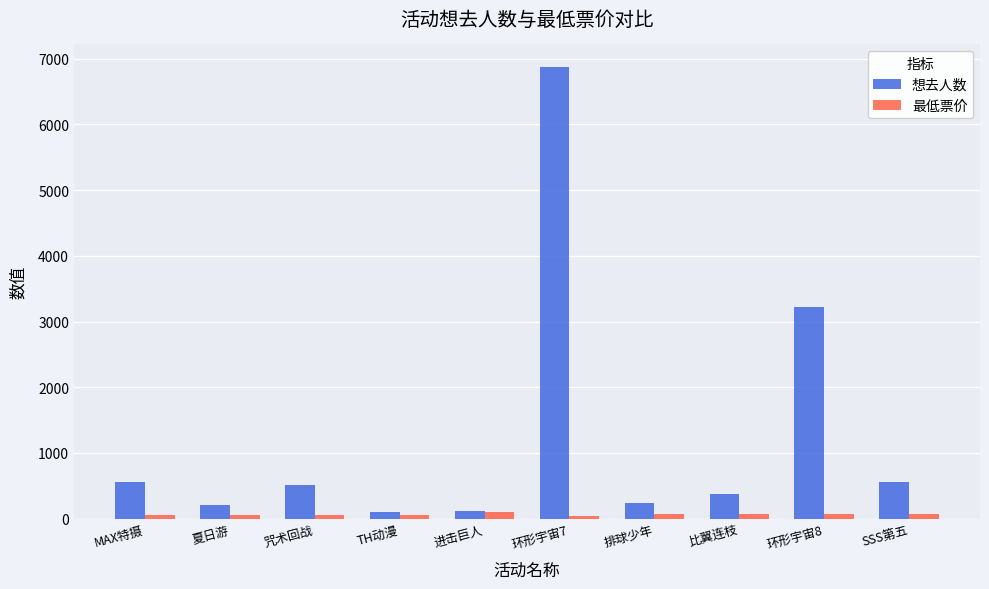

What is the difference between the highest and lowest values at 环形宇宙8?

3153.0